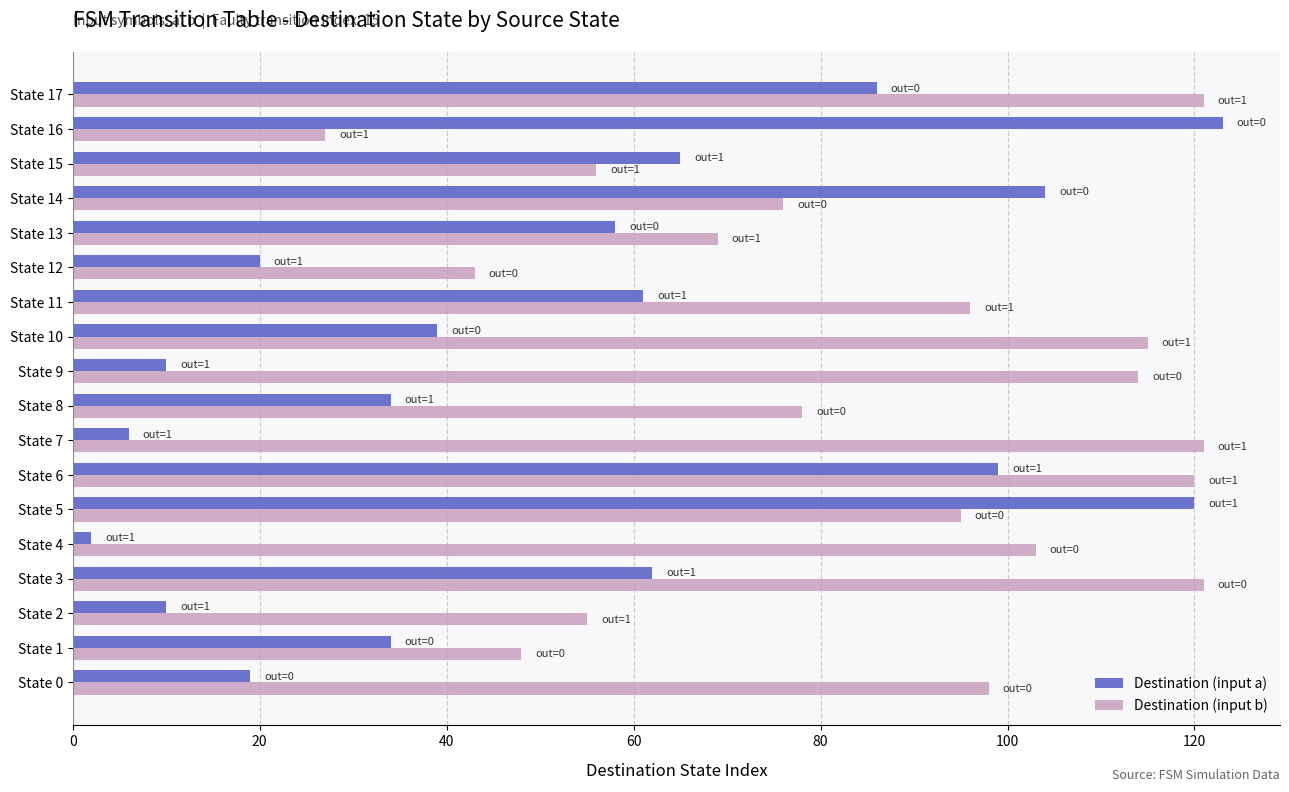

List the series in order of their overall mean, highest first.

Destination (input b), Destination (input a)